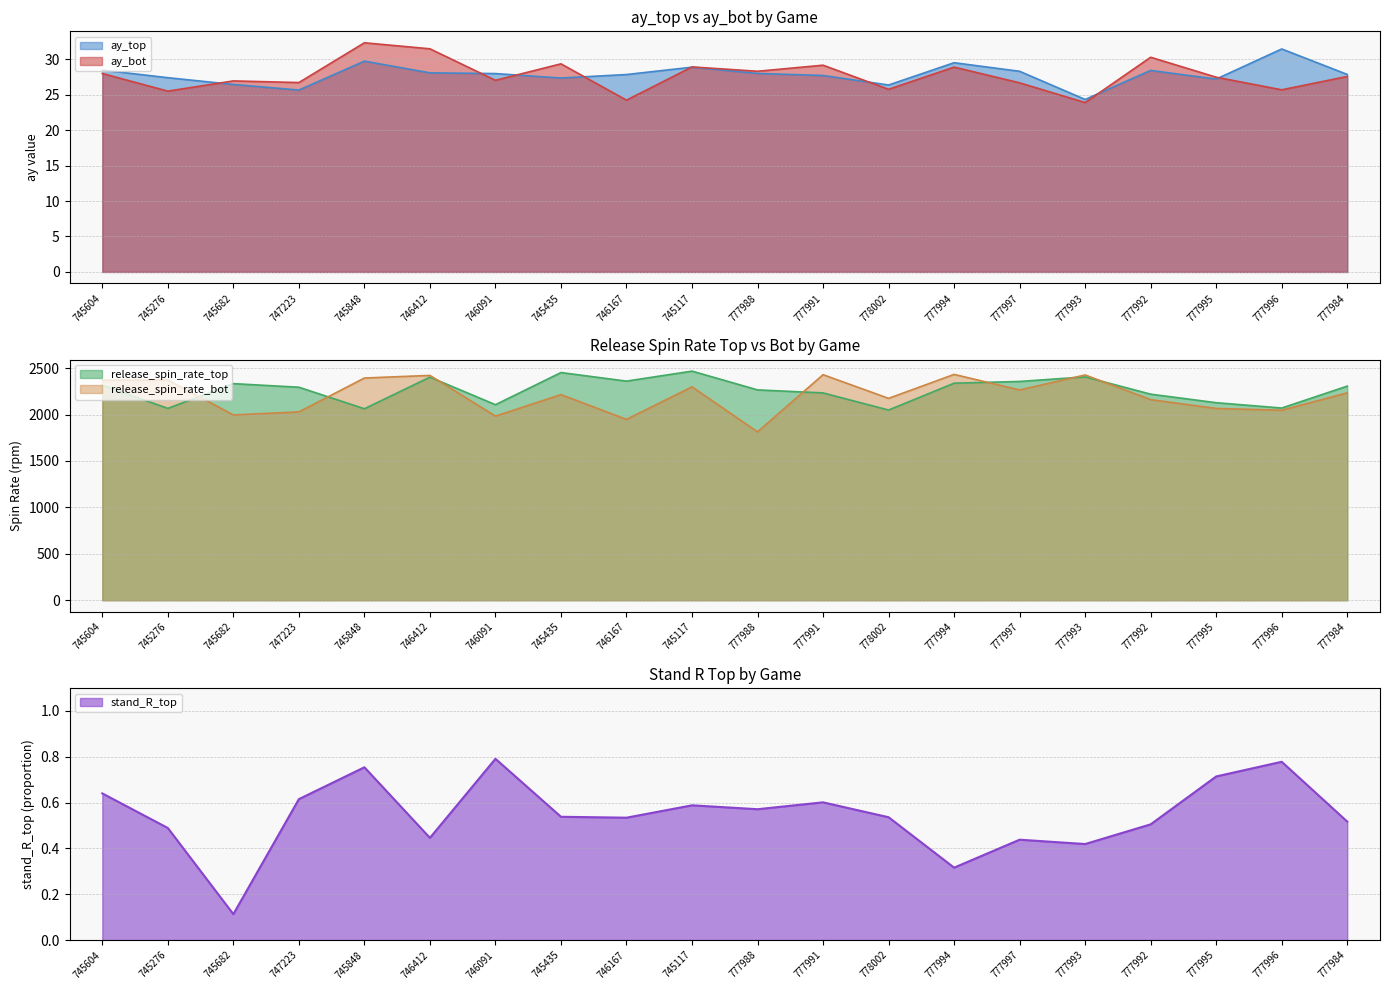

Between 777988 and 777984, which is larger?

777988